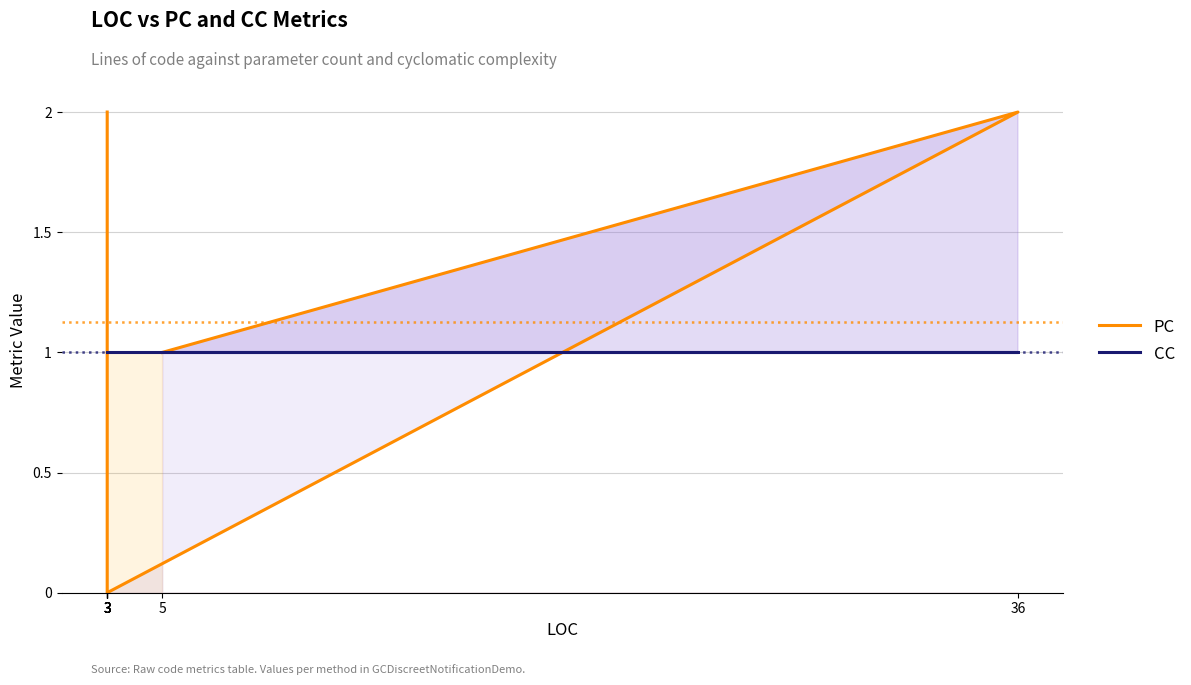

Which series has the largest total across all categories?

PC